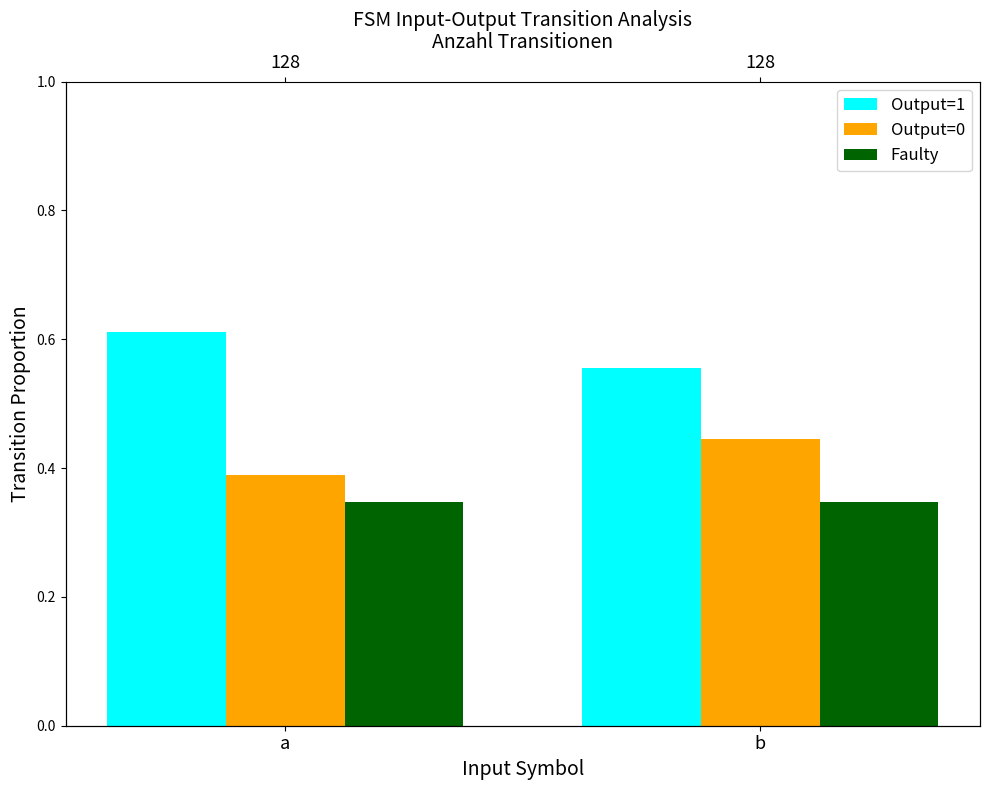

What is the value of the Output=0 bar at the 2nd from the left?

0.4